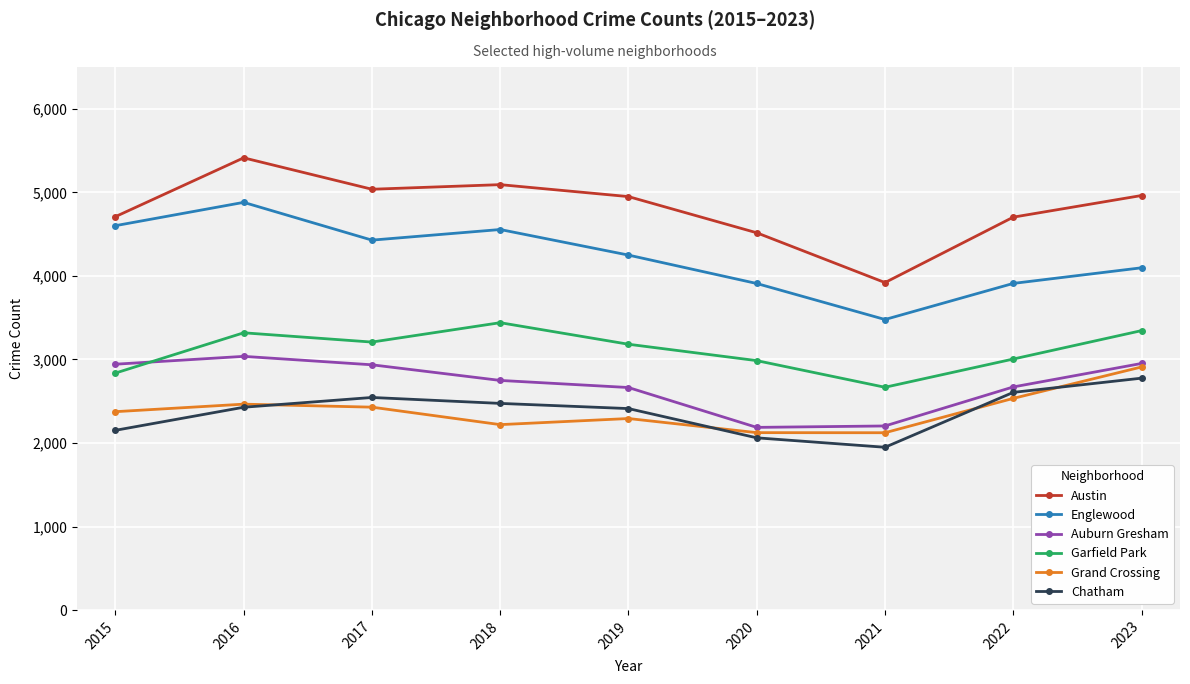

What is the sum of the Auburn Gresham values at 2018 and 2021?

4953